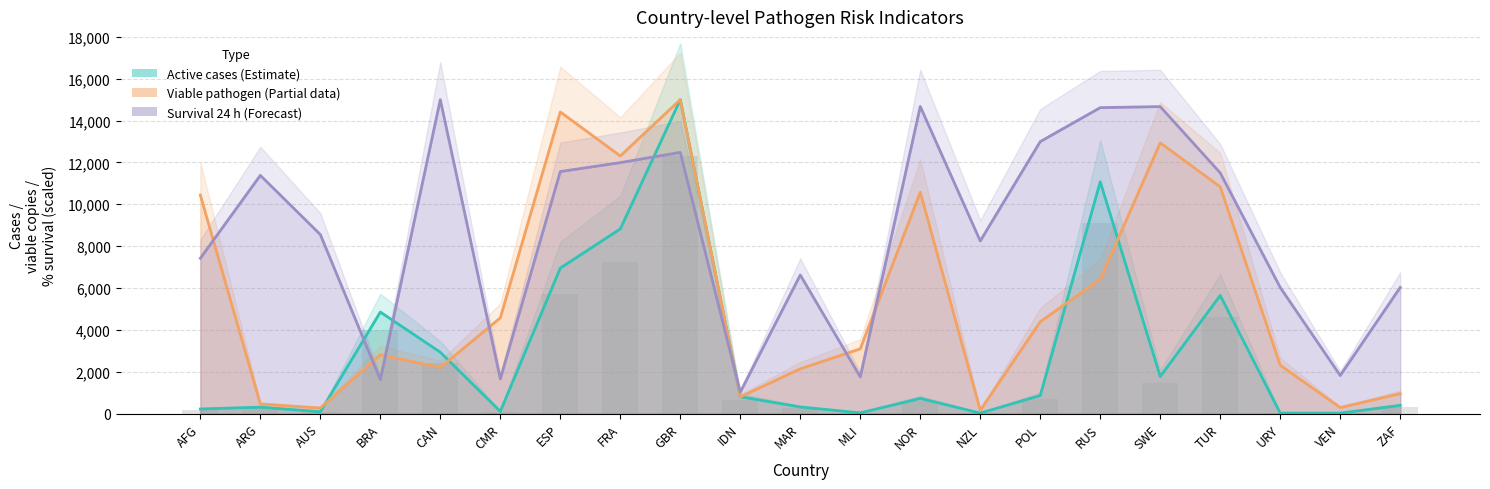

What is the difference between the maximum and minimum values in the survival_24h series?

13982.5